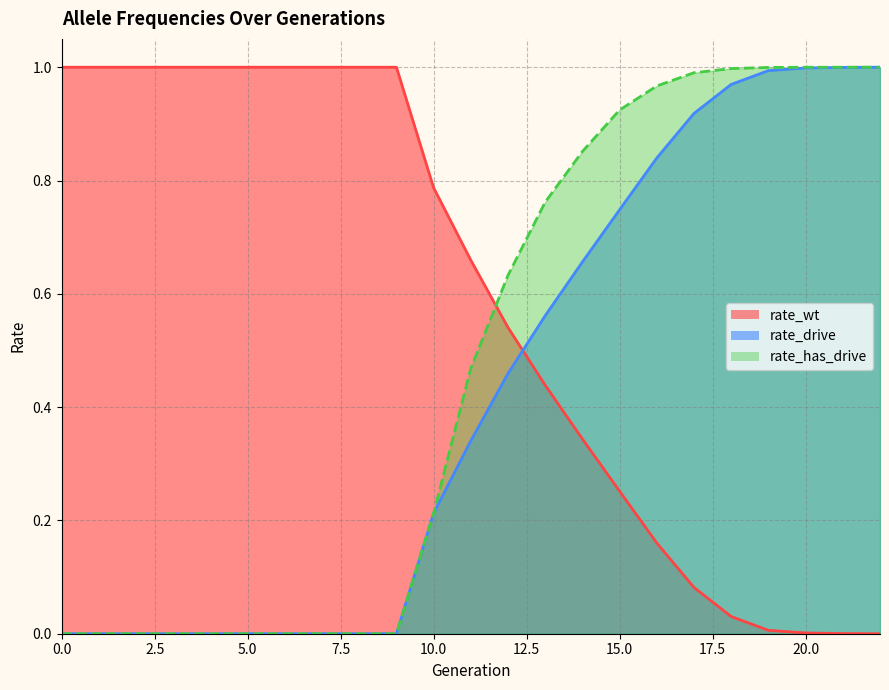

What is the value of the rate_wt point at the 4th from the left?

1.0